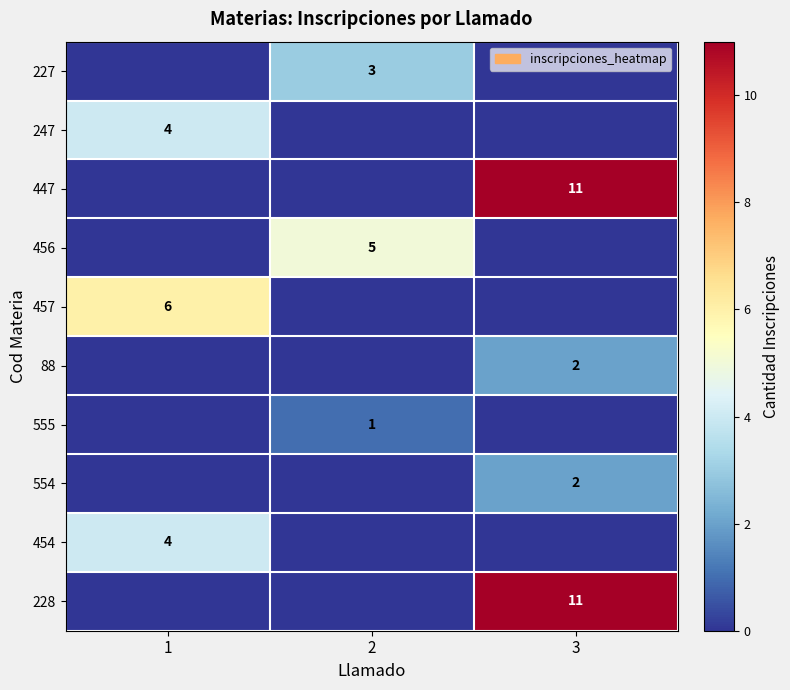

The 247 series shows 0 at 3. True or false?

True